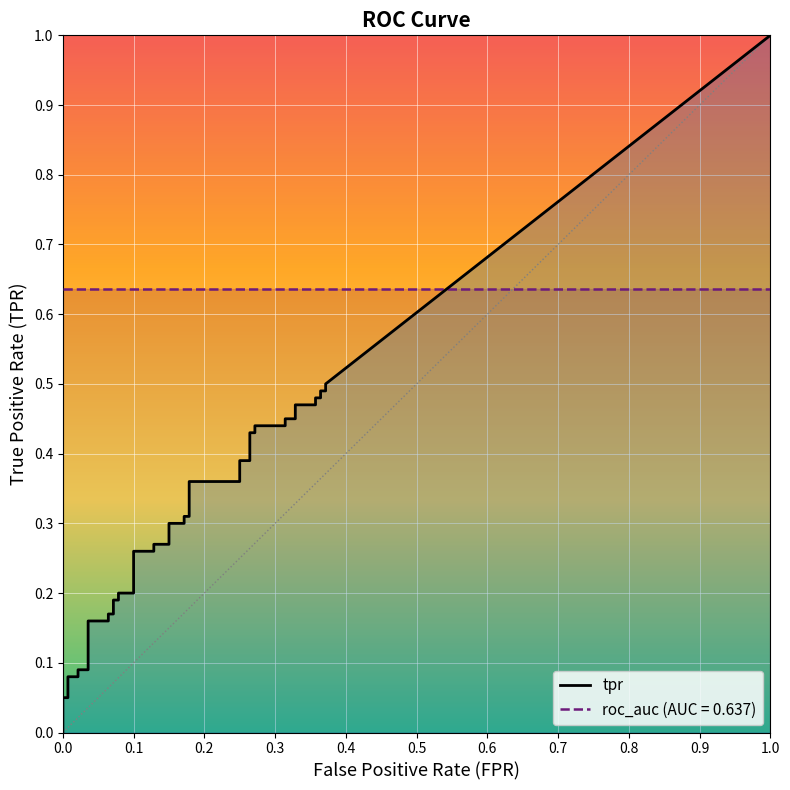

What is the average value of the roc_auc series?

0.6